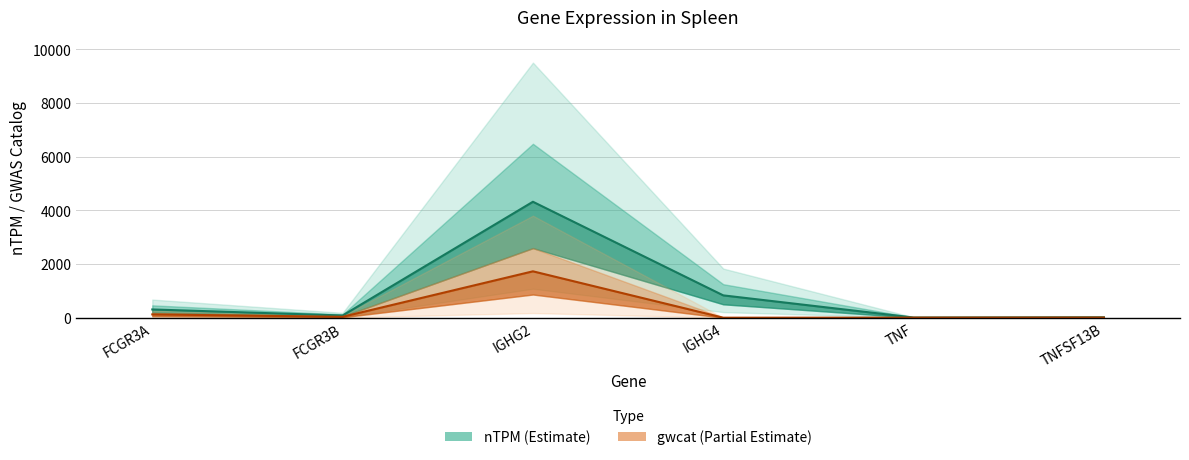

Reading left to right, list all the values displayed in this chart.

nTPM line: FCGR3A=306.8	FCGR3B=82.0	IGHG2=4319.4	IGHG4=831.6	TNF=6.5	TNFSF13B=15.9
gwcat line: FCGR3A=122.7	FCGR3B=32.8	IGHG2=1727.8	IGHG4=0.0	TNF=2.6	TNFSF13B=6.4